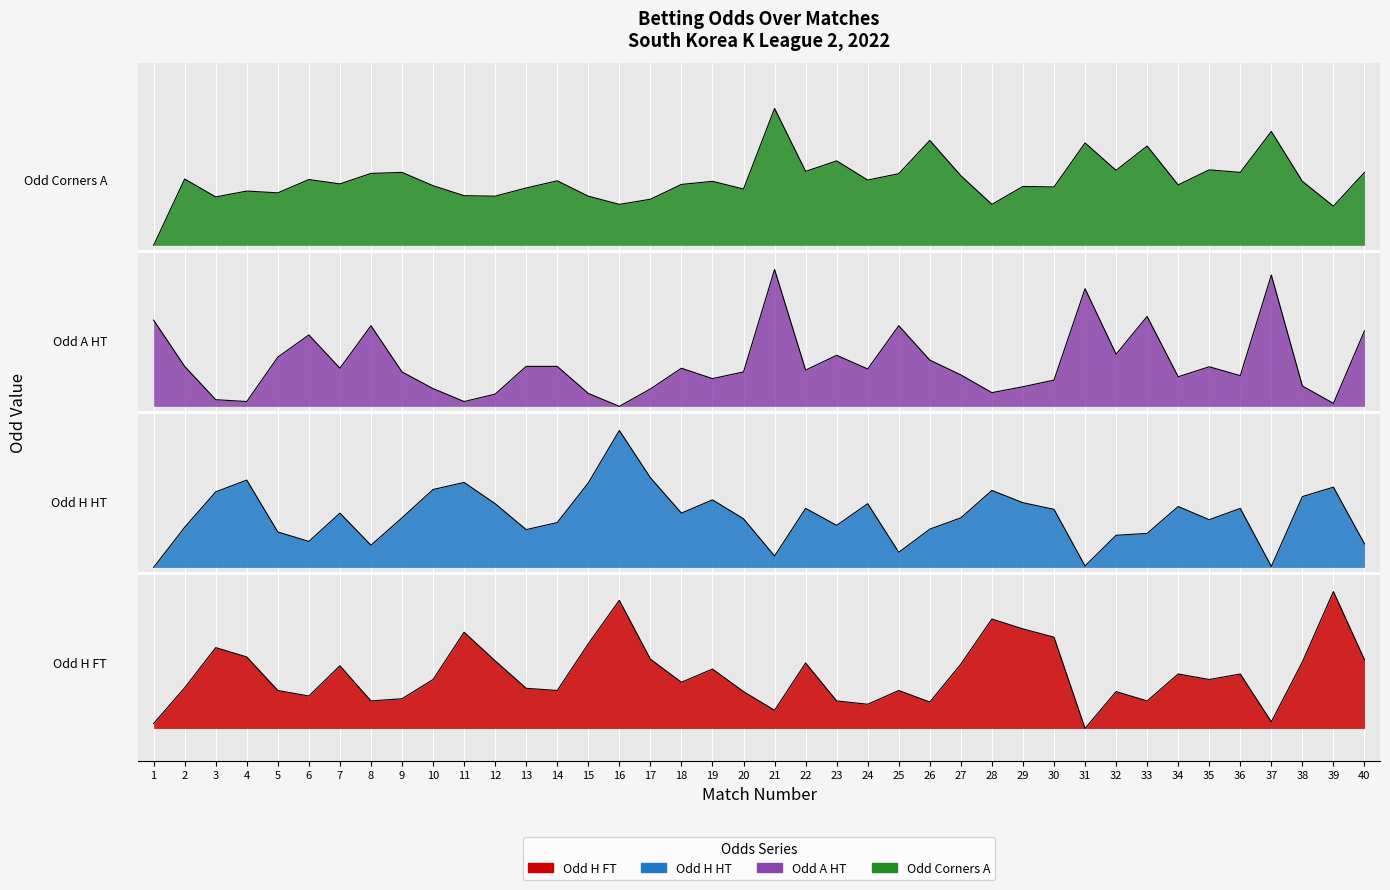

At which category is the sum across all series the highest?

16